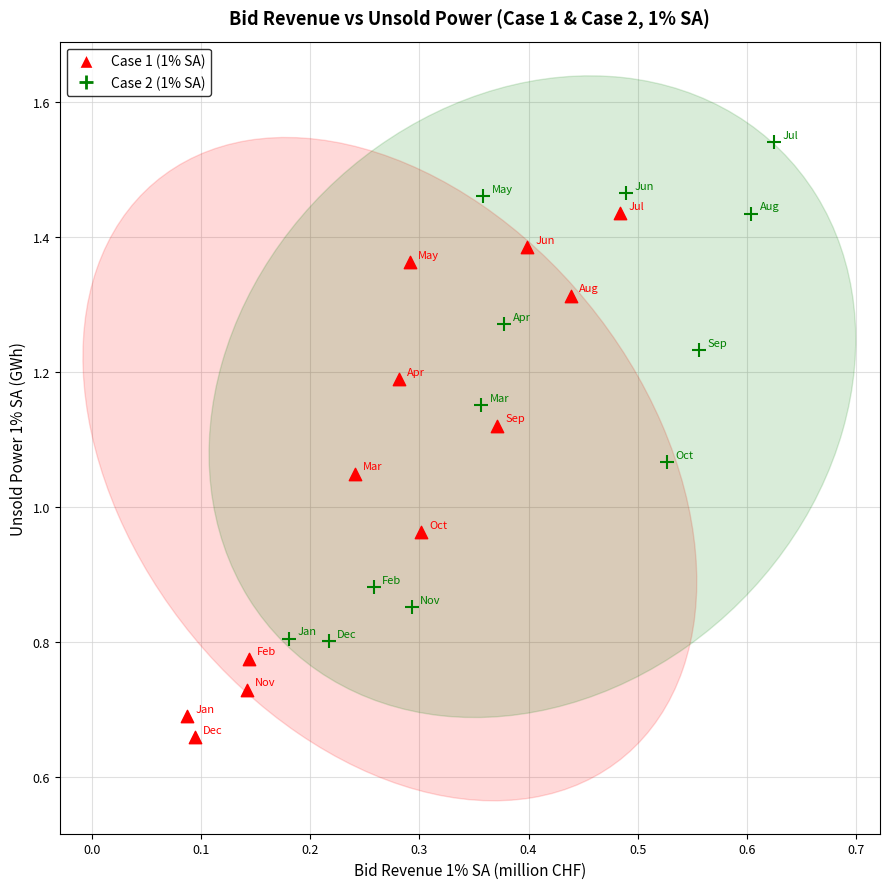

Which series has the widest spread of Y values?

Case 1 (1% SA)